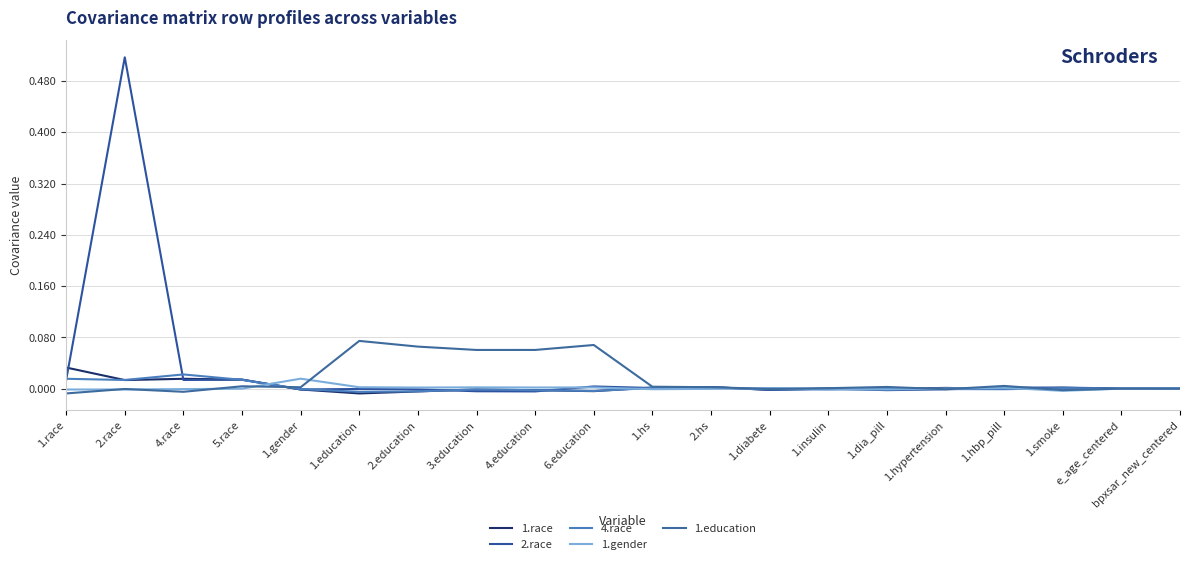

Reading right to left, what are all the values shown in this chart?

1.race: -0.0	0.0	0.0	-0.0	0.0	-0.0	0.0	-0.0	0.0	0.0	-0.0	-0.0	-0.0	-0.0	-0.0	-0.0	0.0	0.0	0.0	0.0
2.race: -0.0	0.0	0.0	0.0	-0.0	-0.0	0.0	-0.0	0.0	0.0	0.0	-0.0	-0.0	-0.0	-0.0	-0.0	0.0	0.0	0.5	0.0
4.race: -0.0	0.0	0.0	-0.0	-0.0	-0.0	-0.0	-0.0	0.0	0.0	-0.0	-0.0	-0.0	-0.0	-0.0	-0.0	0.0	0.0	0.0	0.0
1.gender: 0.0	-0.0	-0.0	0.0	0.0	-0.0	-0.0	0.0	-0.0	-0.0	0.0	0.0	0.0	0.0	0.0	0.0	-0.0	-0.0	-0.0	-0.0
1.education: -0.0	0.0	-0.0	0.0	-0.0	0.0	0.0	-0.0	0.0	0.0	0.1	0.1	0.1	0.1	0.1	0.0	0.0	-0.0	-0.0	-0.0